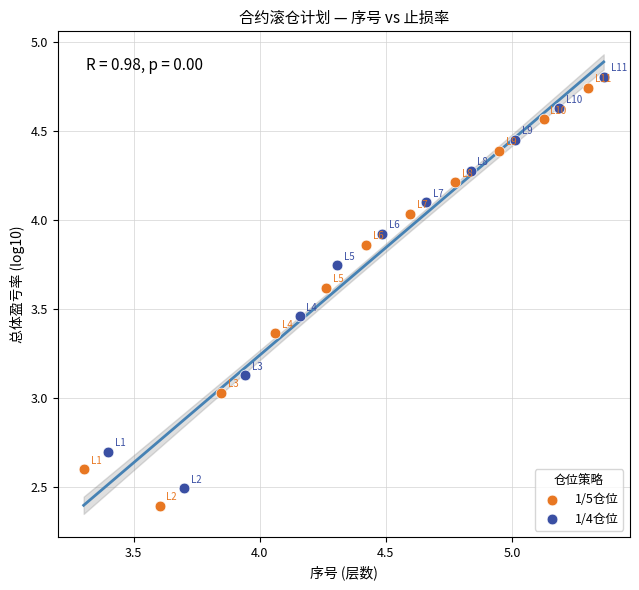

Which series has the widest spread of Y values?

1/5仓位